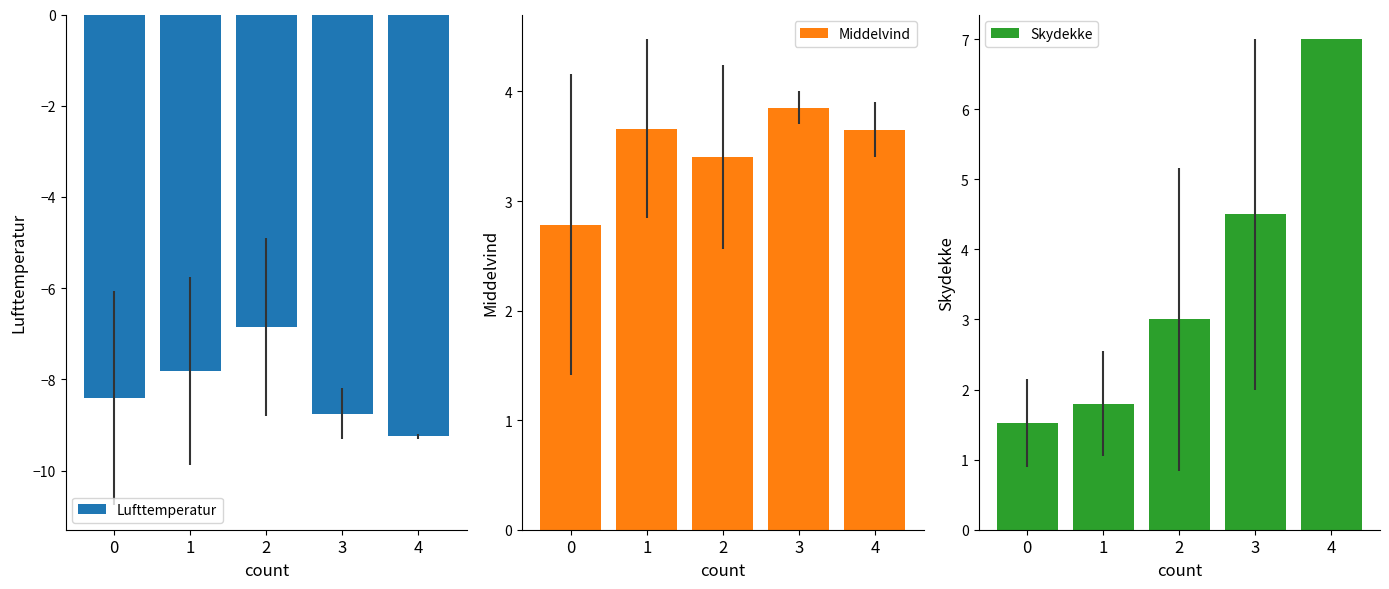

What is the total value across all series at 2?

-0.5